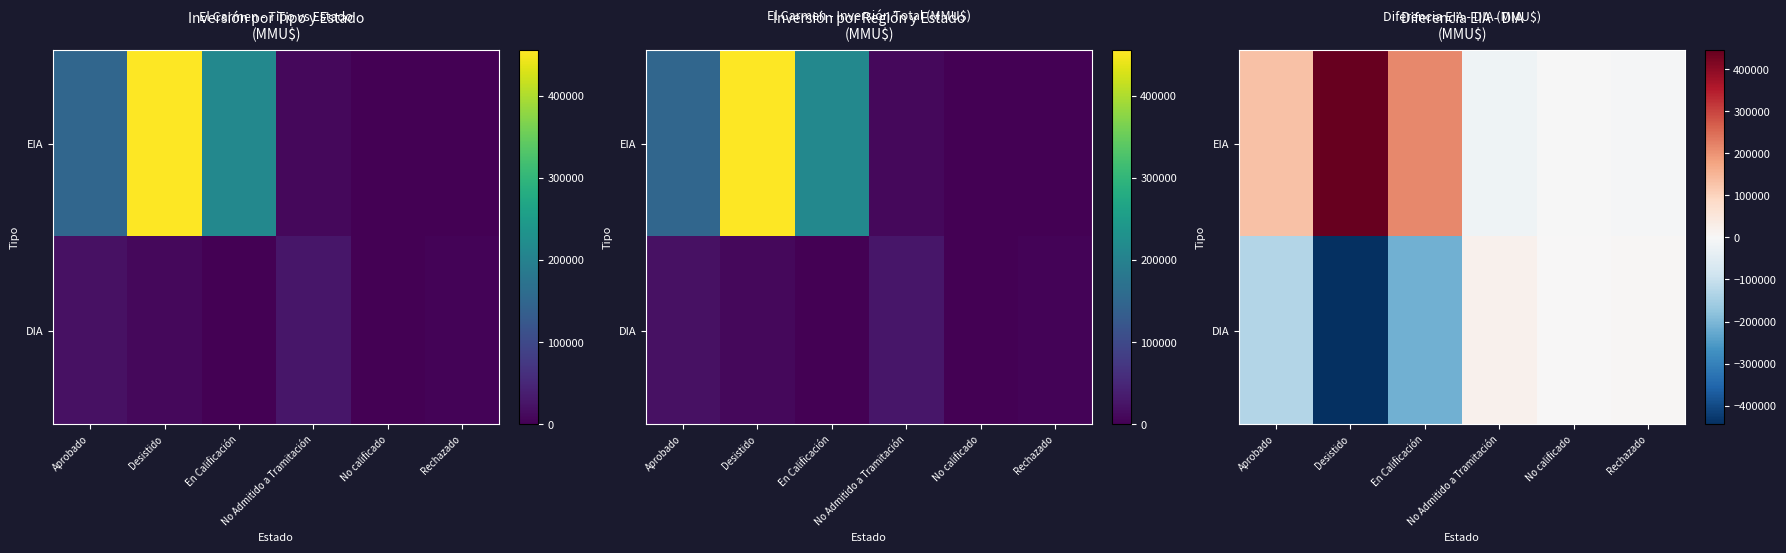

What is the maximum value for DIA?

18099